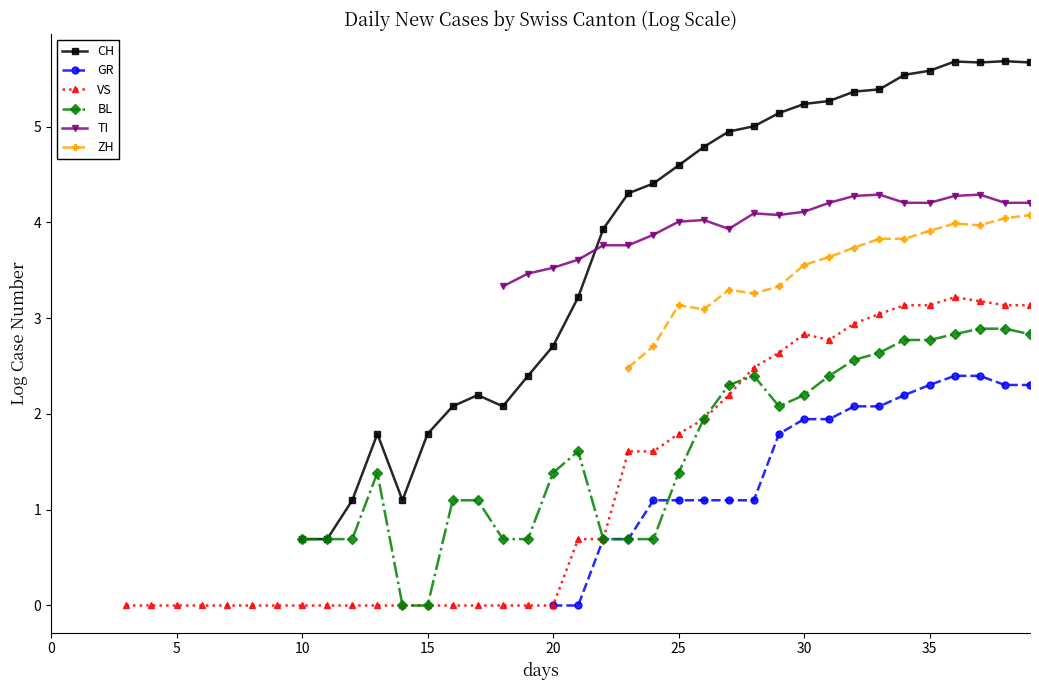

How many VS values are between 0 and 2?

24